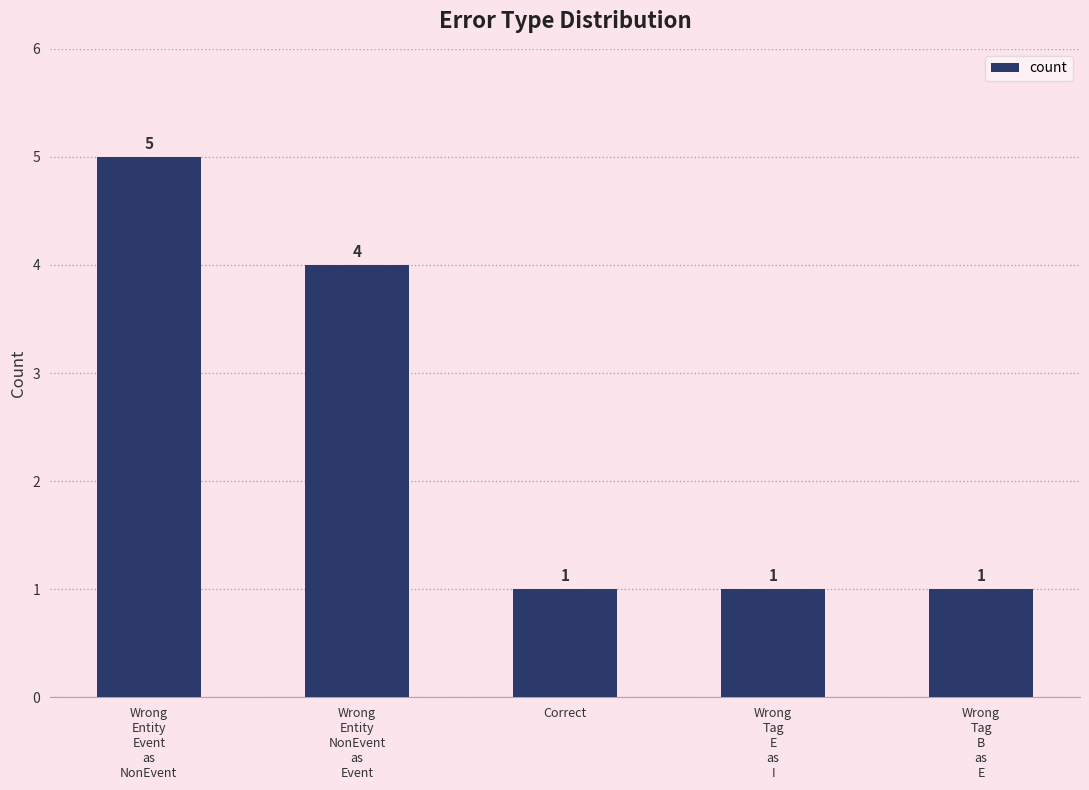

What is the maximum value shown in the chart?

5